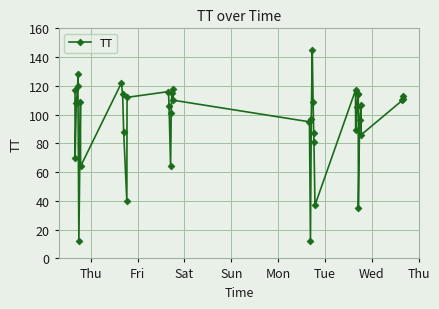

What is the minimum value shown in the chart?

12